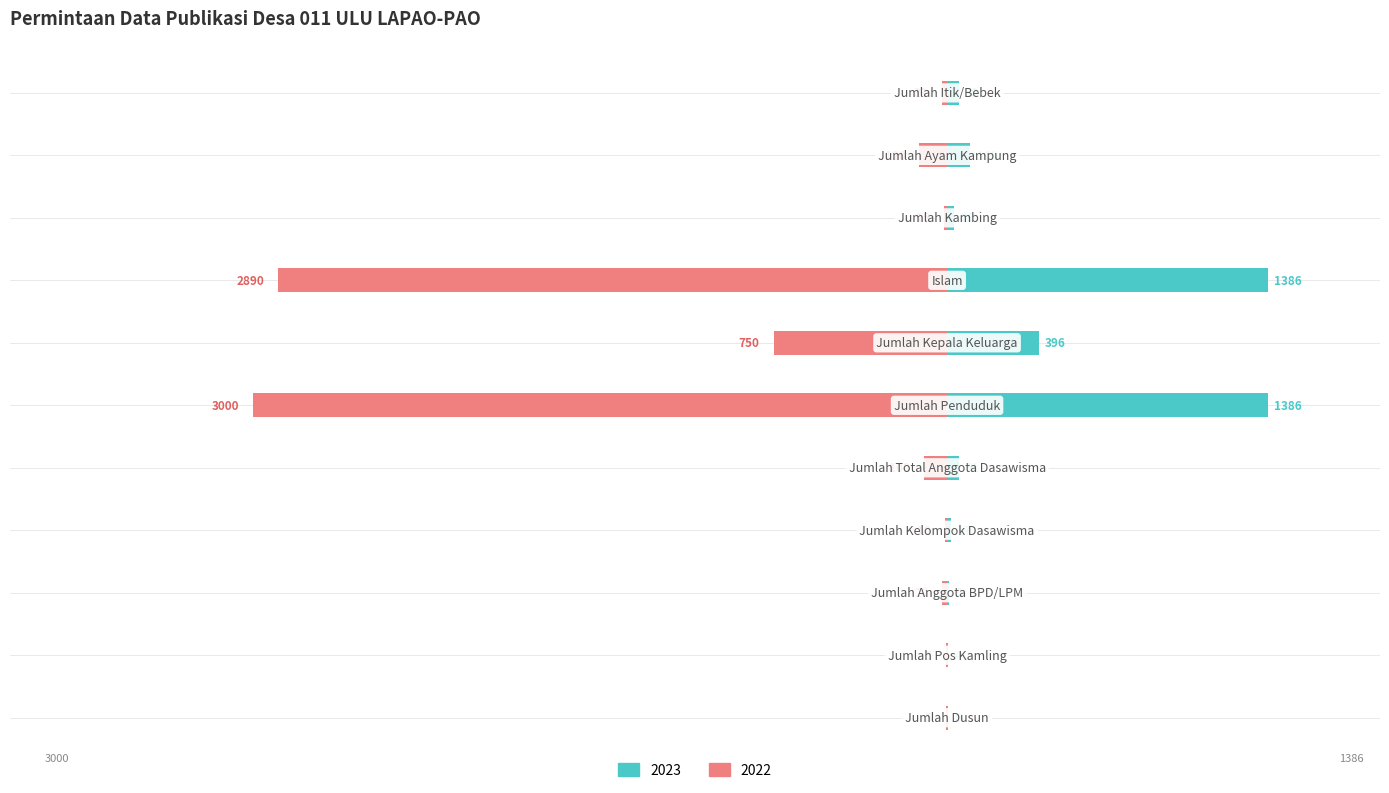

How many data points in 2023 are above 50?

5